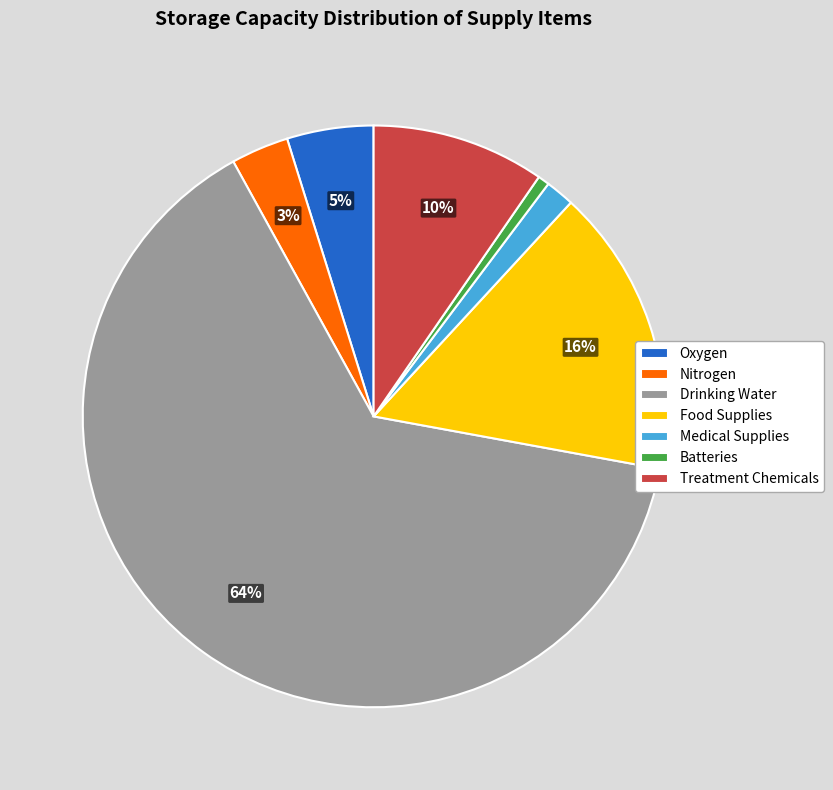

To the nearest percent, what is the average slice percentage?

14%